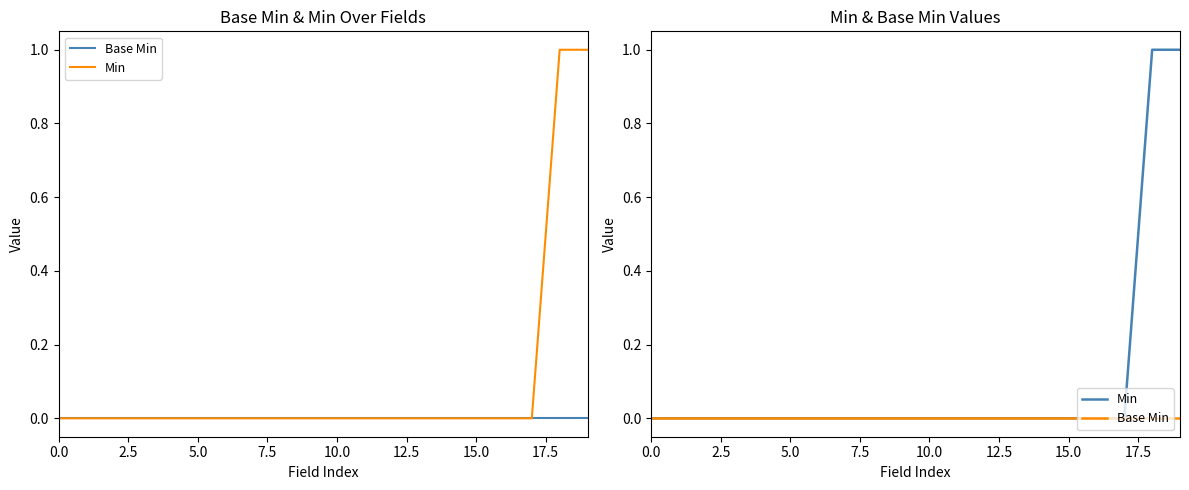

Is this an area chart (filled region under the line)?

No